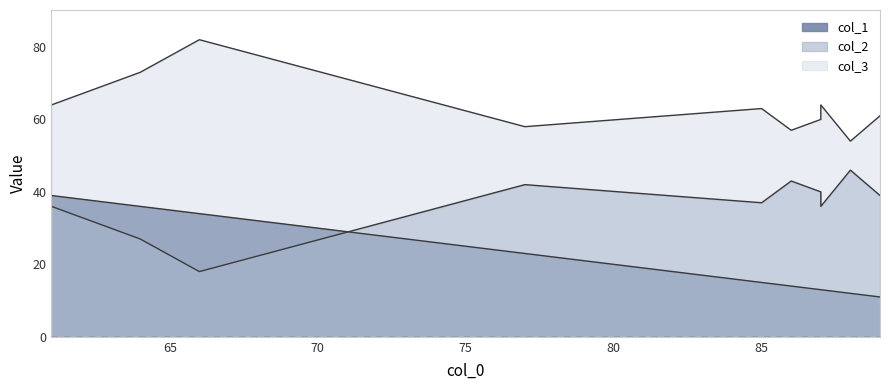

The col_3 series shows 39 at 64. True or false?

False